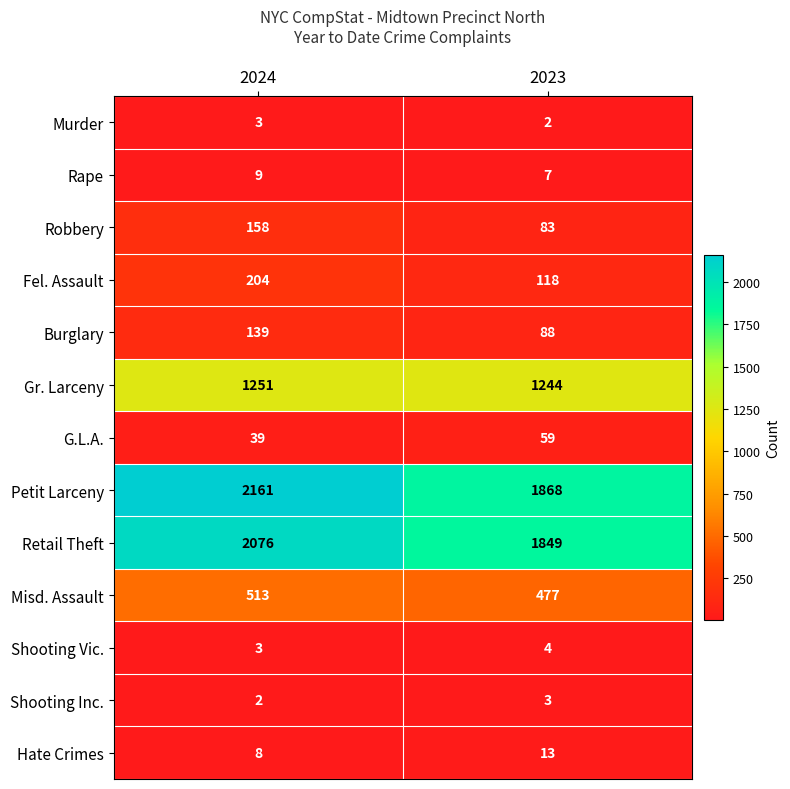

What is the highest value of the Retail Theft series?

2076